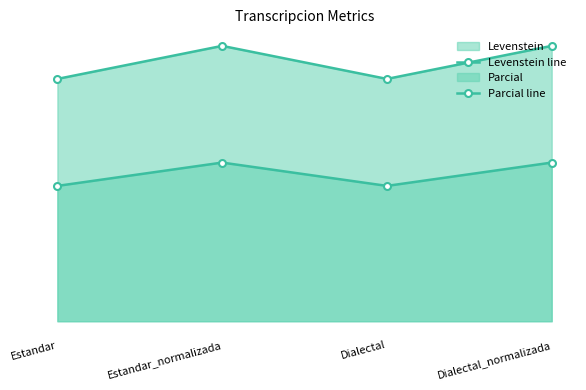

Is the value of Levenstein line at Dialectal_normalizada greater than the value of Parcial line at Dialectal?

No